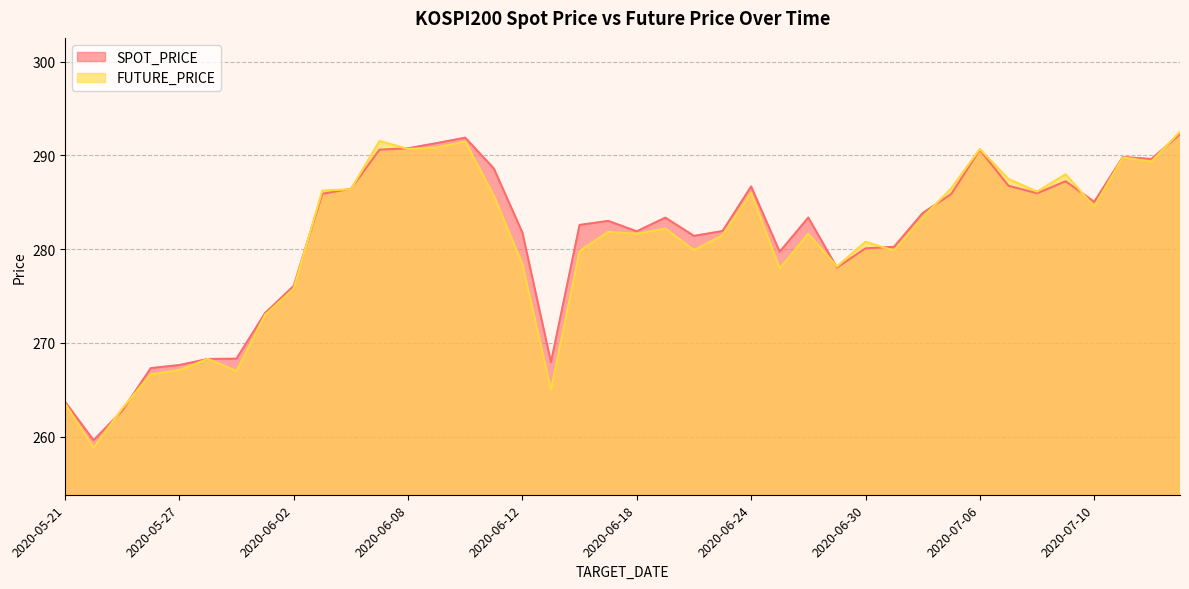

How many times do SPOT_PRICE and FUTURE_PRICE cross each other?

13